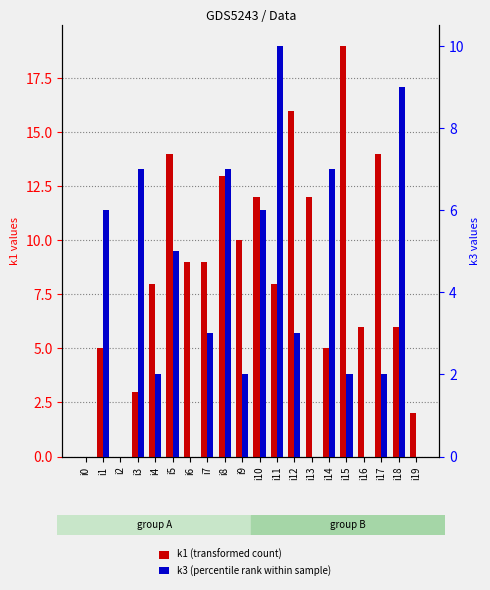

How many values in k3 (percentile rank within sample) are above zero?

14